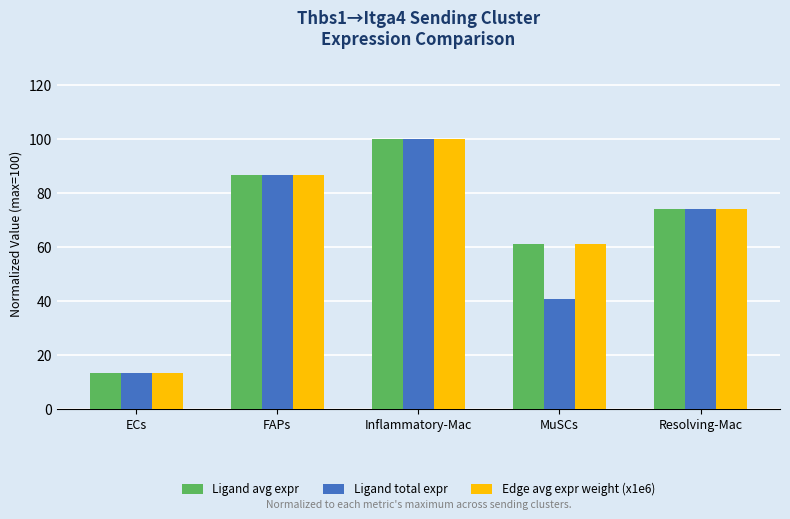

What is the label of the 3rd bar from the left?

Inflammatory-Mac